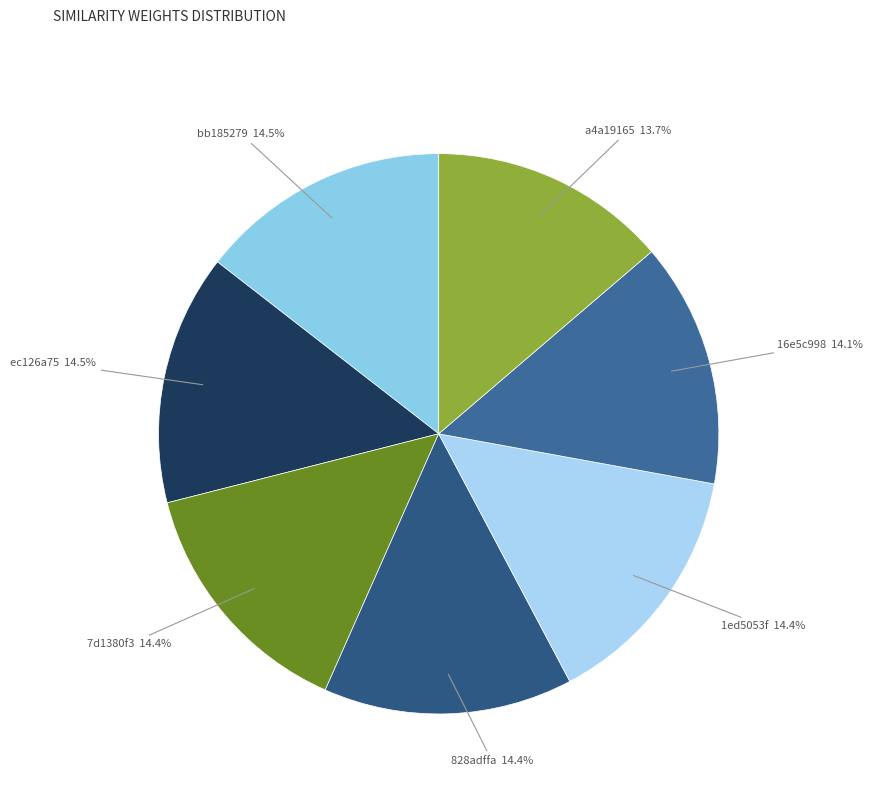

Is bb185279 the majority of the pie?

No